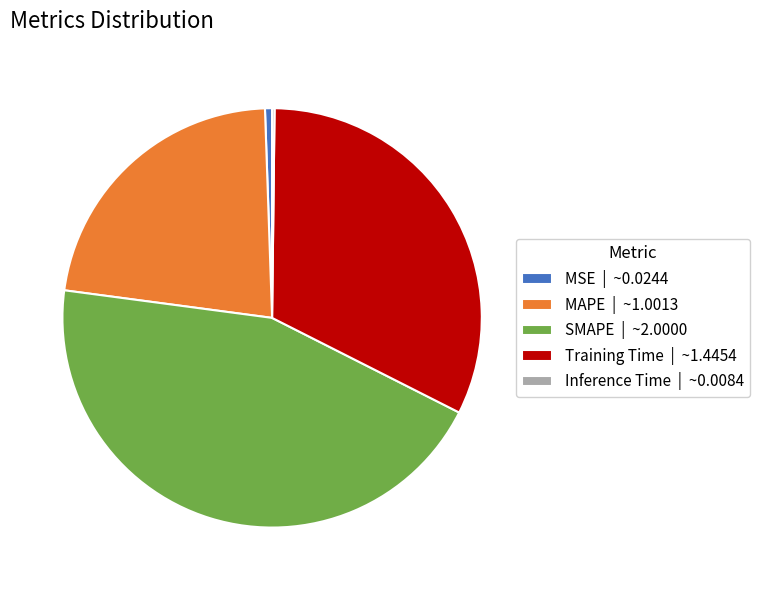

The Training Time slice represents 22% of the pie. True or false?

False